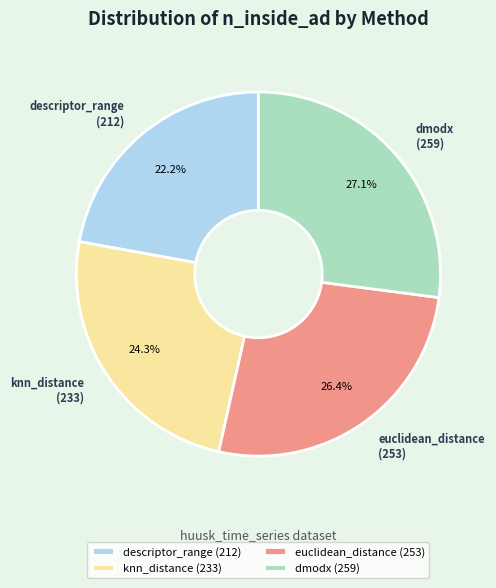

What is the ratio of the value at knn_distance to the value at euclidean_distance?

0.9